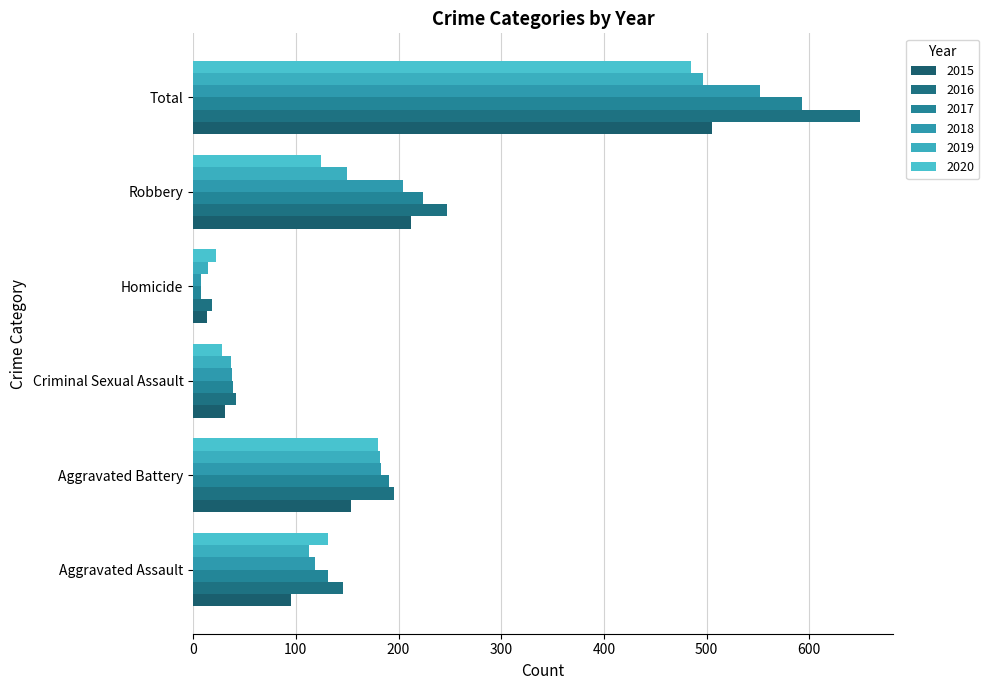

At Robbery, list the series in order from largest to smallest.

2016, 2017, 2015, 2018, 2019, 2020